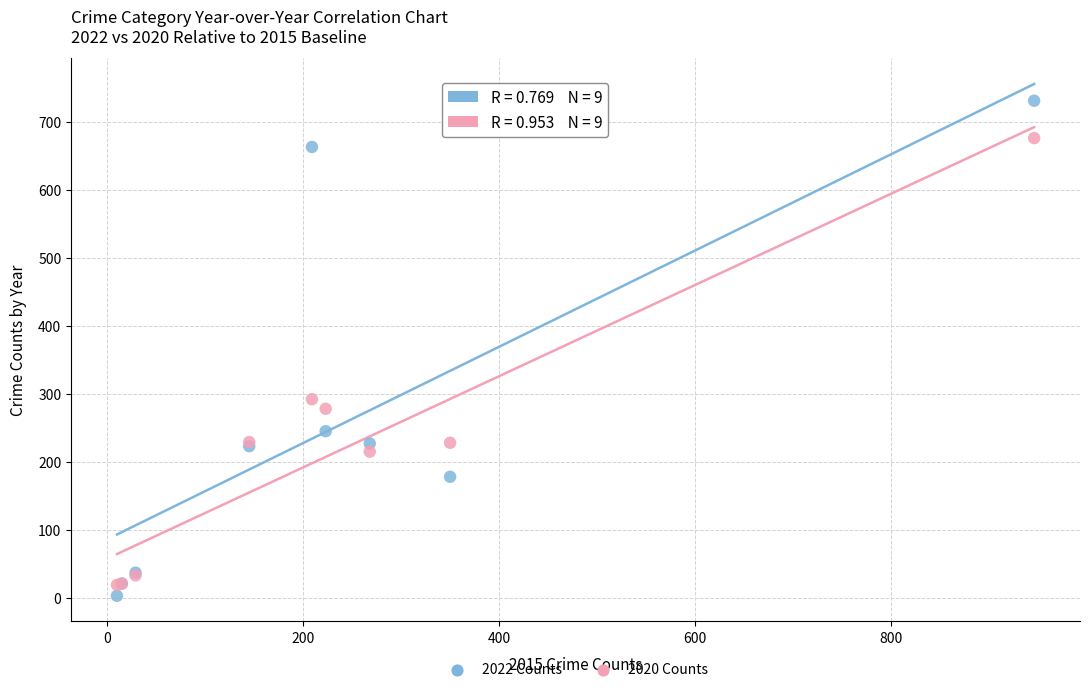

What are all the series names shown in the legend?

2022 Counts, 2020 Counts